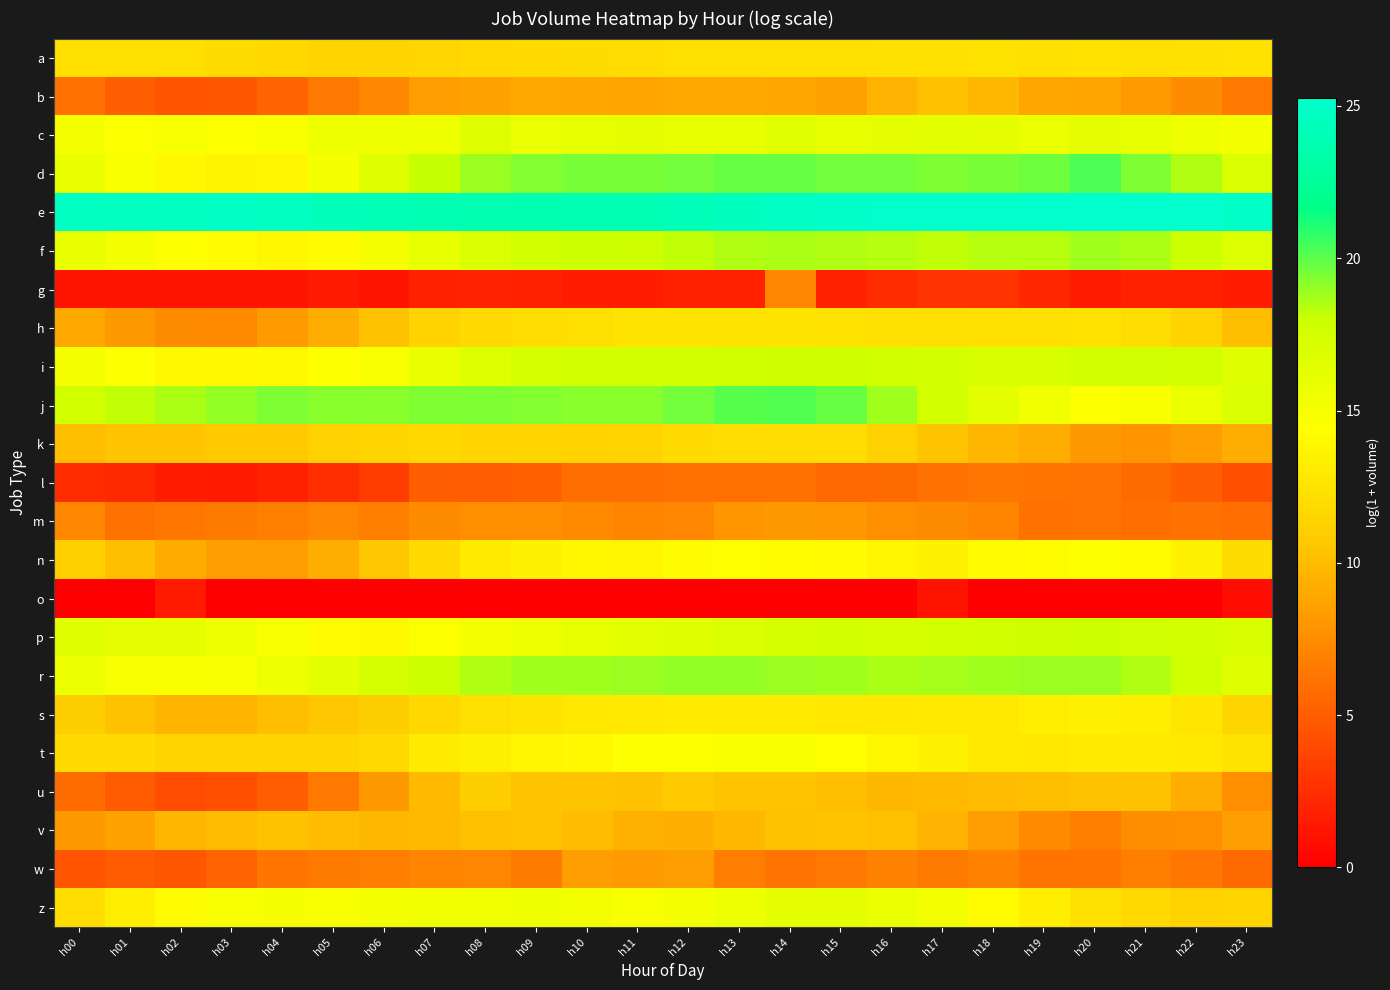

List the series in order of their peak value, lowest first.

o, l, g, m, w, b, v, u, k, a, h, s, n, t, z, c, i, p, f, r, j, d, e